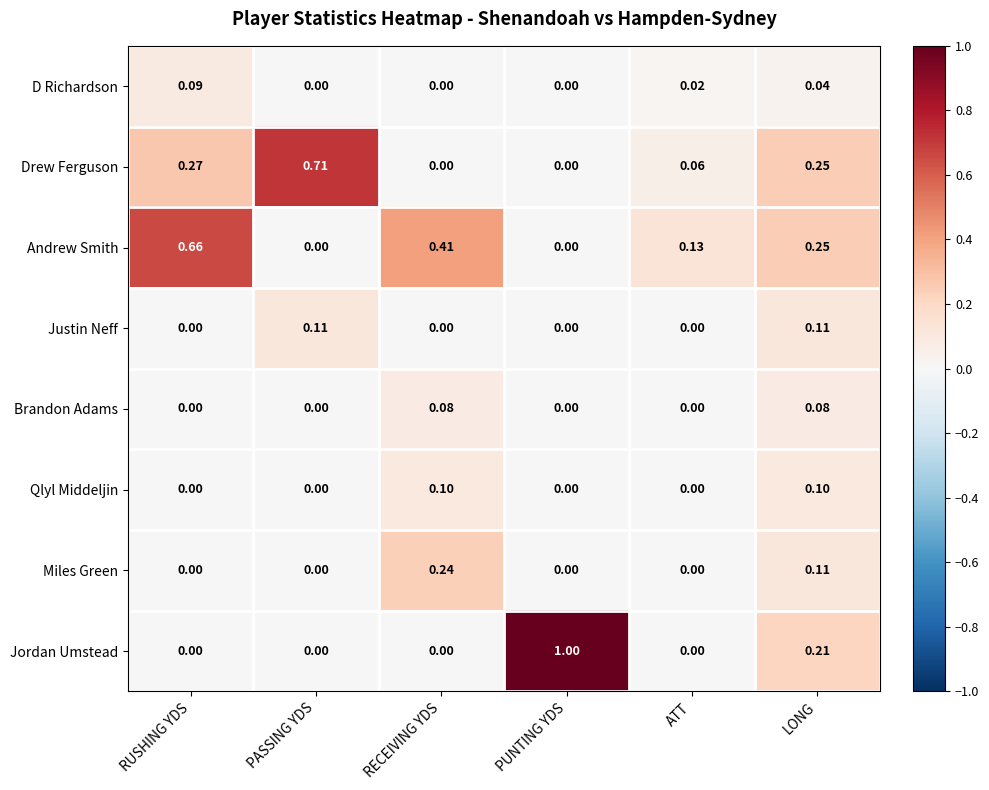

At how many categories does at least one series exceed 0?

6